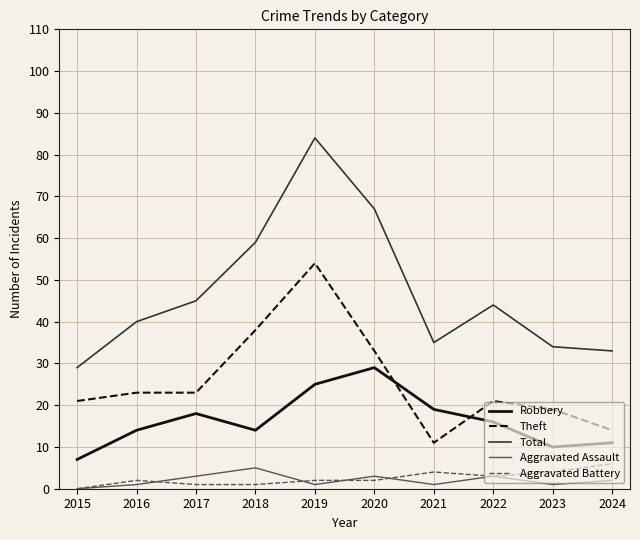

At which label is Total closest to 56?

2018